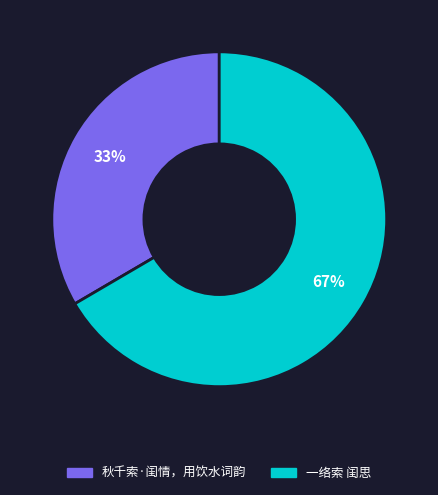

Do 一络索 闺思 and 秋千索·闺情，用饮水词韵 together represent more than half of the pie?

Yes